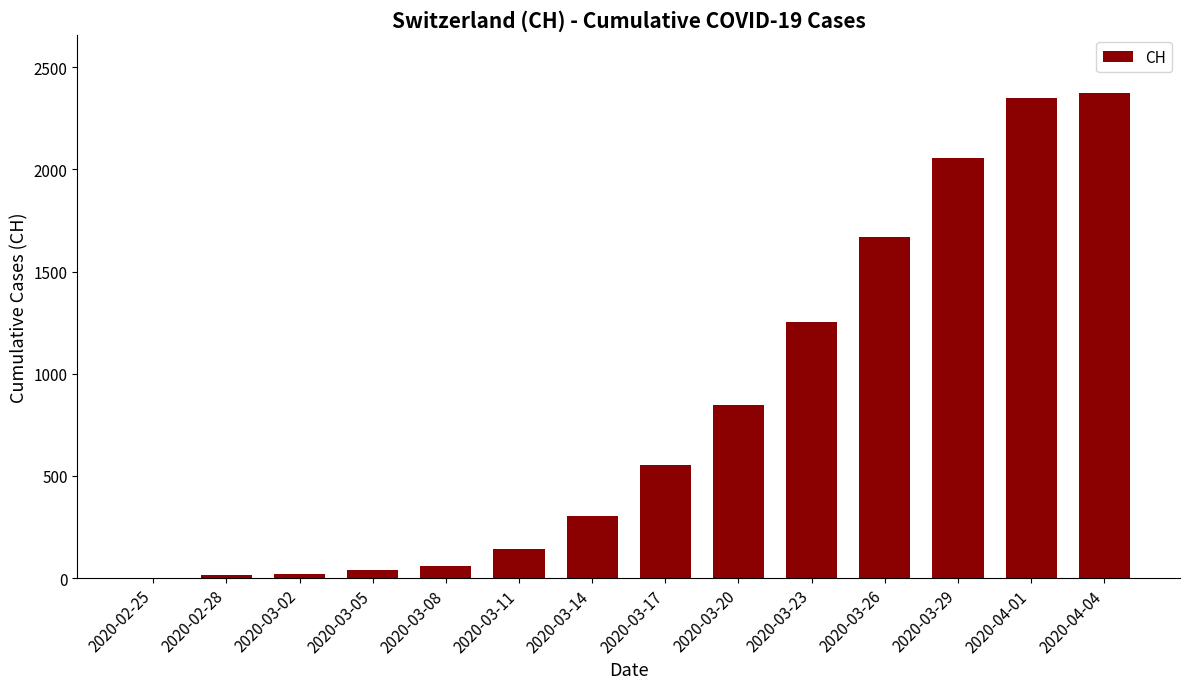

Is it true that the value at 2020-03-17 is 912?

False